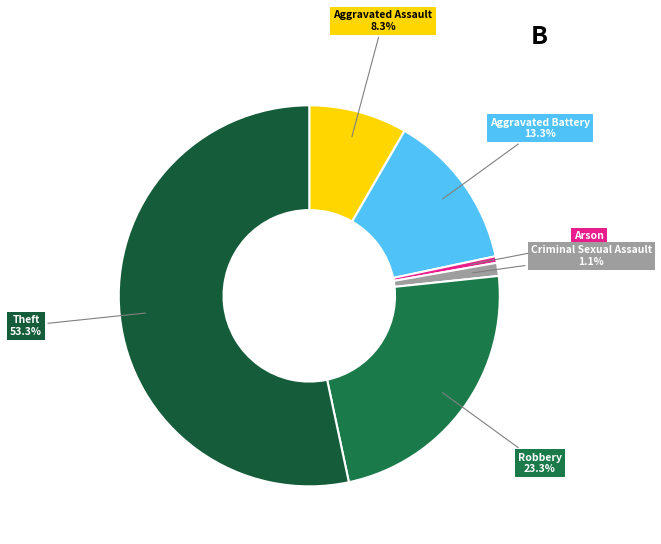

How many segments does this pie chart have?

6